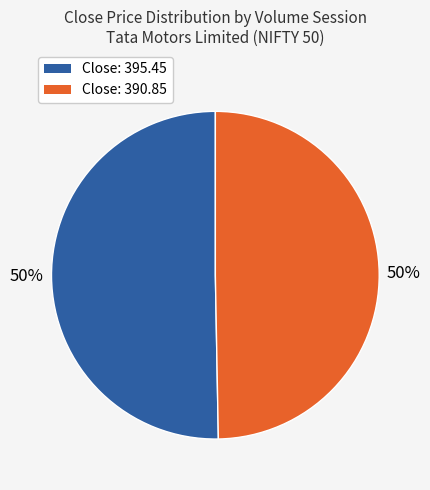

To the nearest percent, what is the average slice percentage?

50%